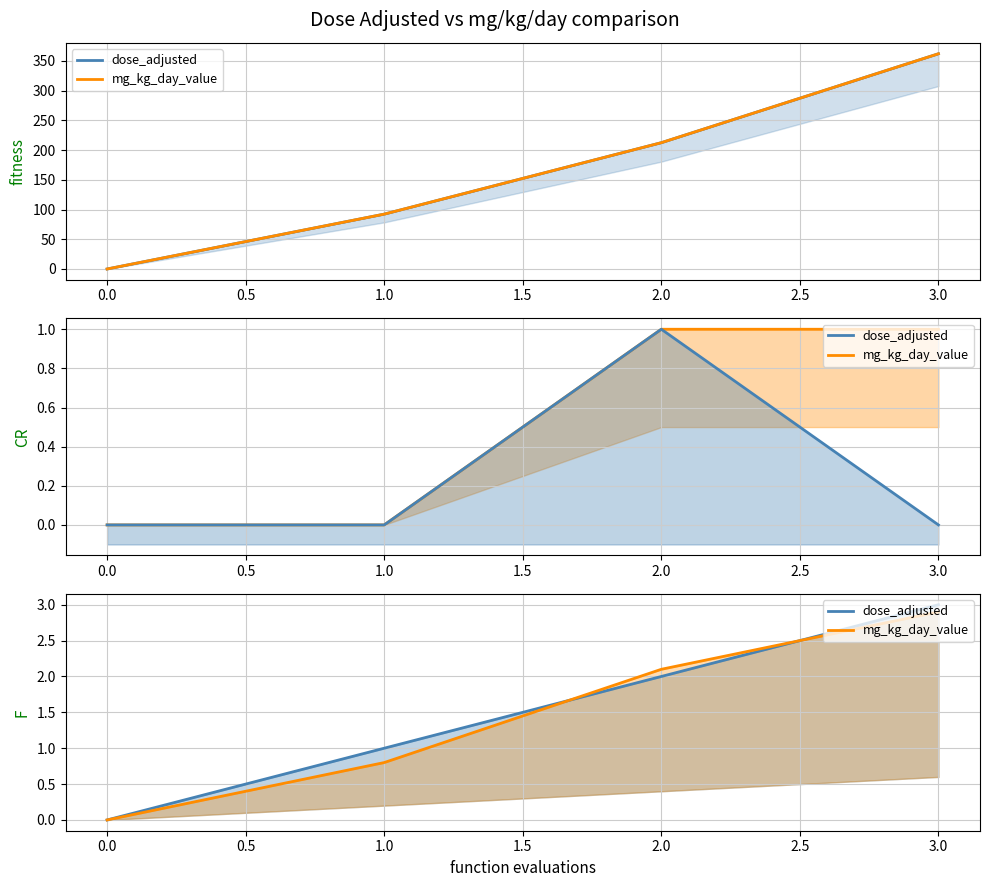

How many data points in dose_adjusted are less than 2?

2